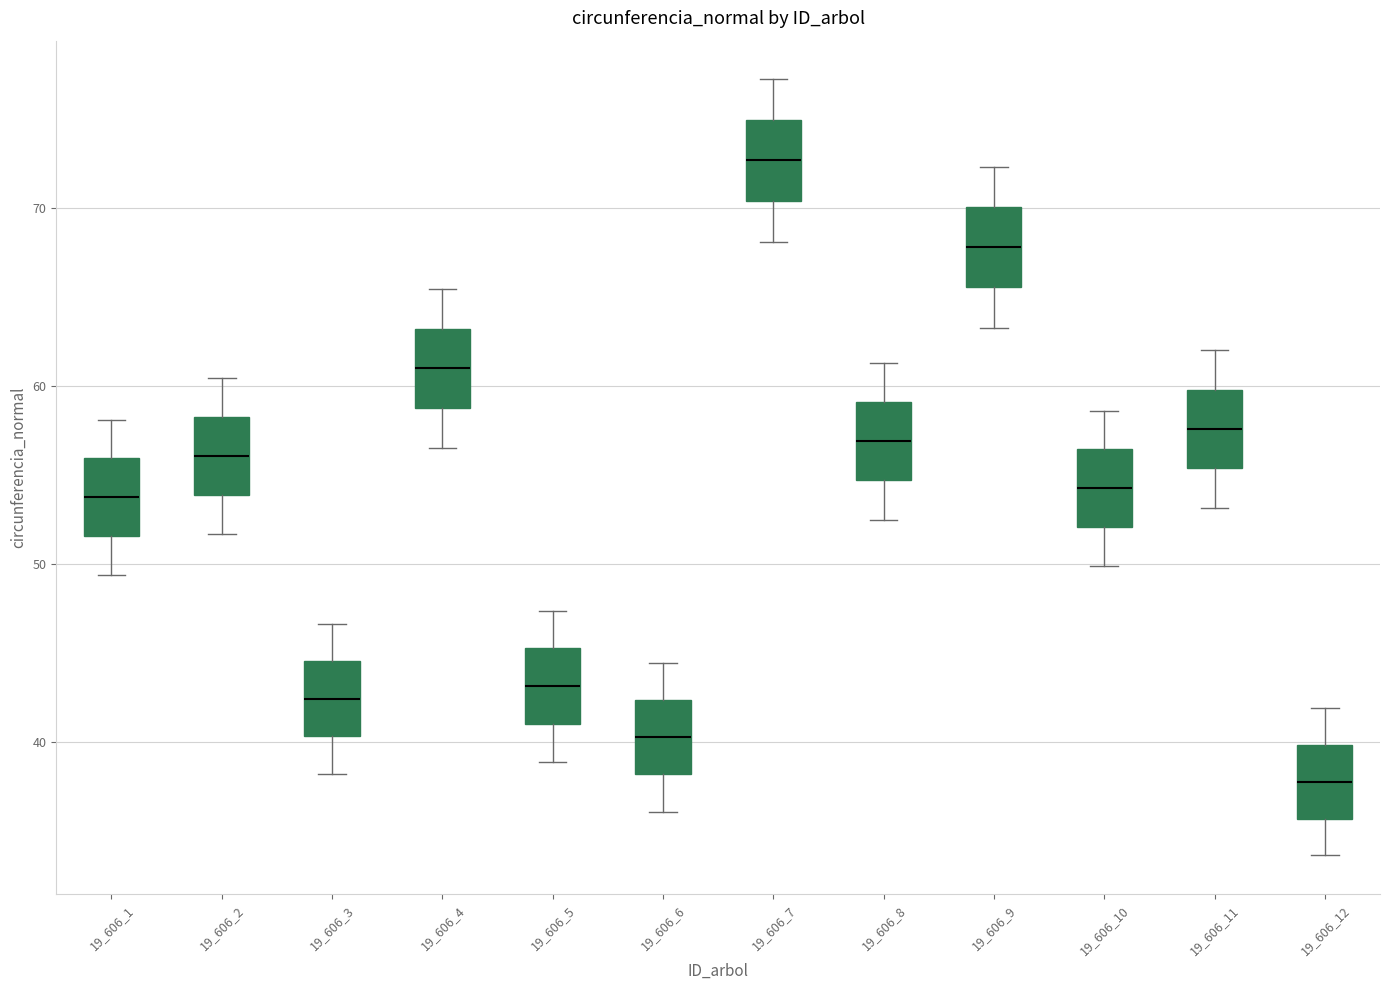

Which box has the highest median line?

19_606_7